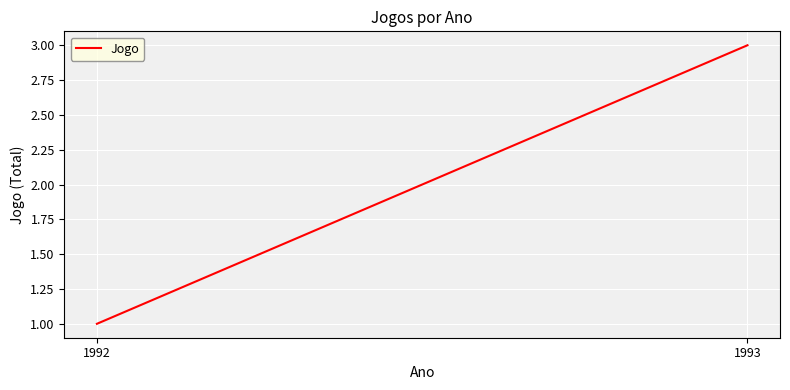

Count the values in the range 1 to 3.

2